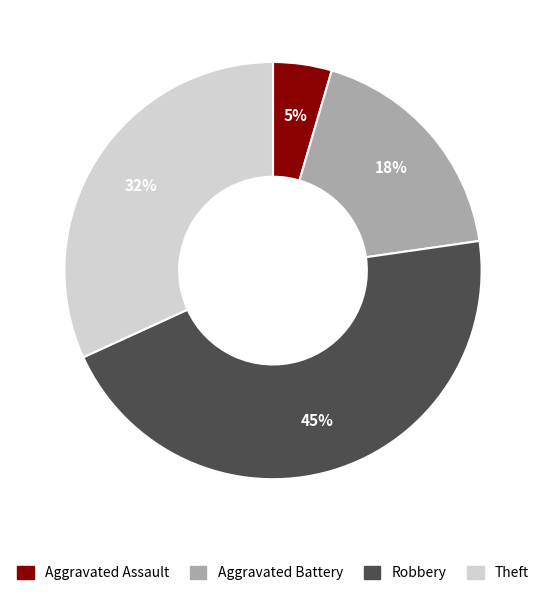

To the nearest percent, what is the average slice percentage?

25%